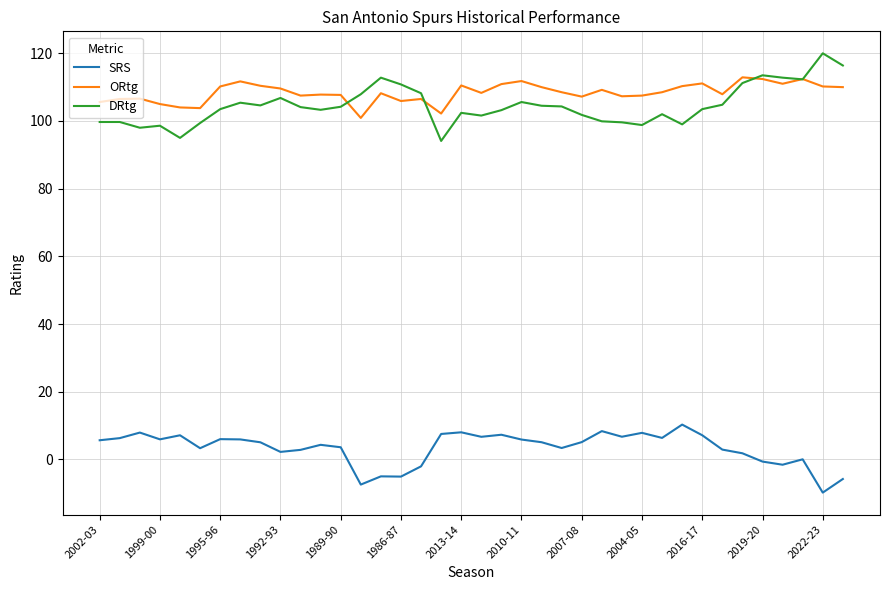

True or false: SRS and DRtg cross at least once.

False